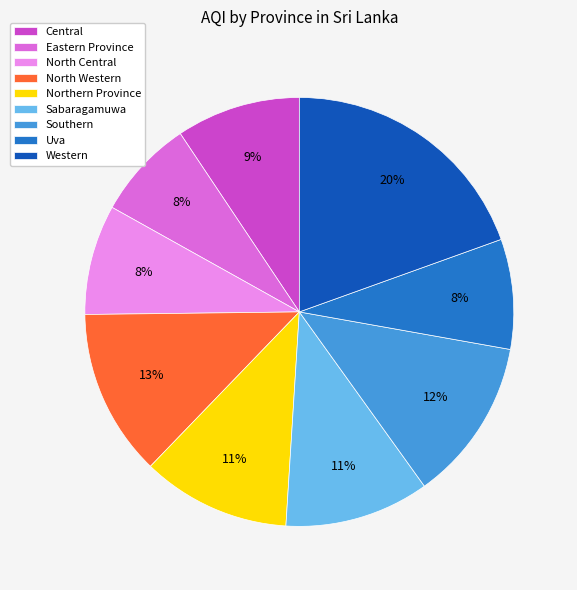

To the nearest percent, what percentage of the pie is North Central?

8%